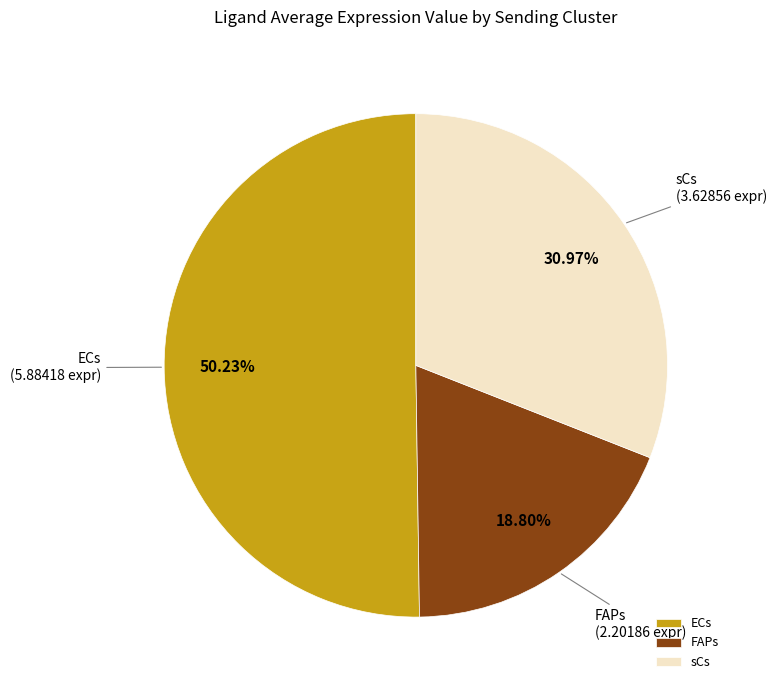

Count the number of slices in the pie.

3